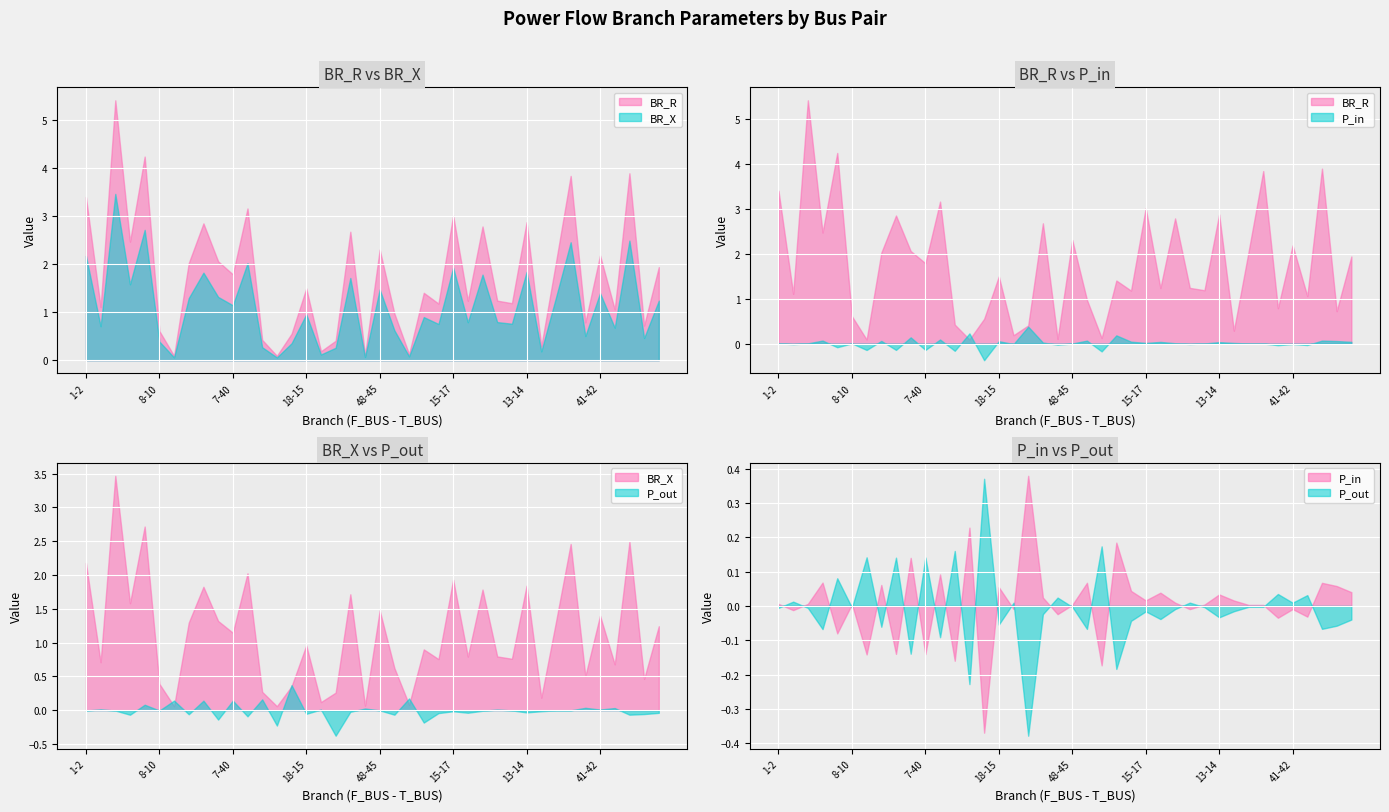

Which has a higher value, 27-26 or 9-25?

27-26